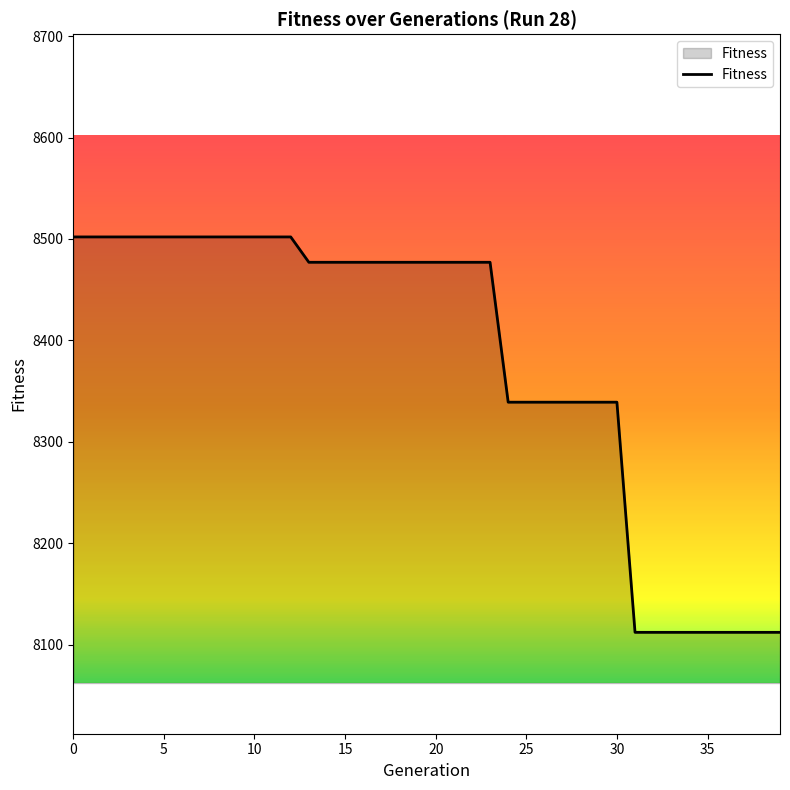

Reading left to right, what are all the values shown in this chart?

8502	8502	8502	8502	8502	8502	8502	8502	8502	8502	8502	8502	8502	8477	8477	8477	8477	8477	8477	8477	8477	8477	8477	8477	8339	8339	8339	8339	8339	8339	8339	8112	8112	8112	8112	8112	8112	8112	8112	8112